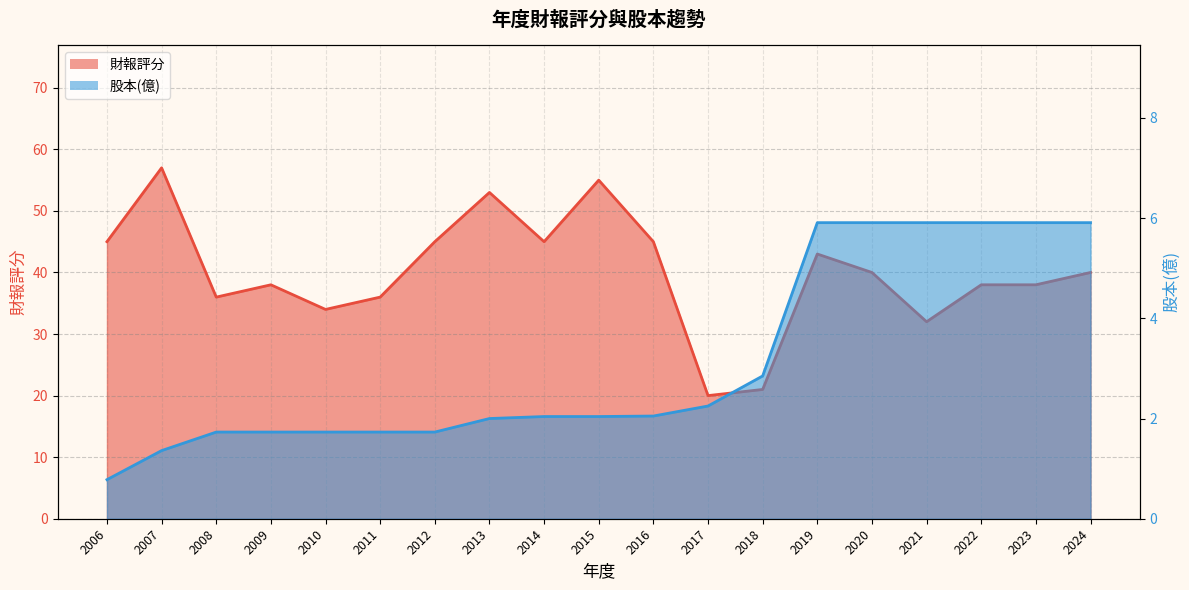

True or false: 股本(億) and 財報評分 intersect in this chart.

False